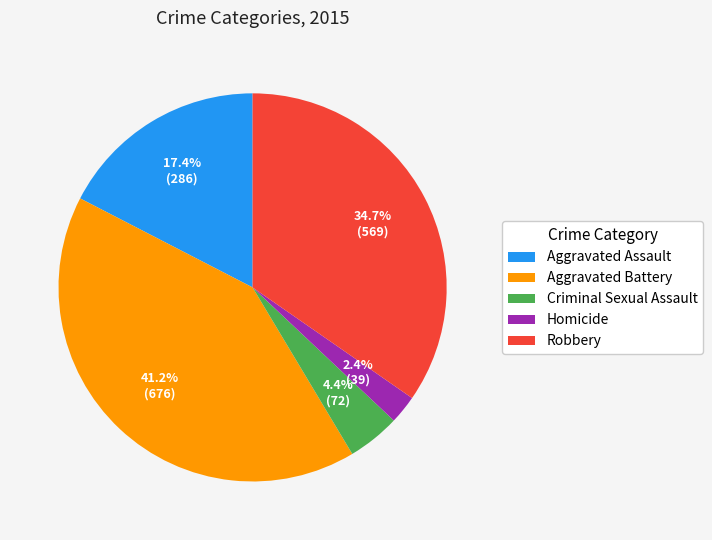

Count the number of slices in the pie.

5